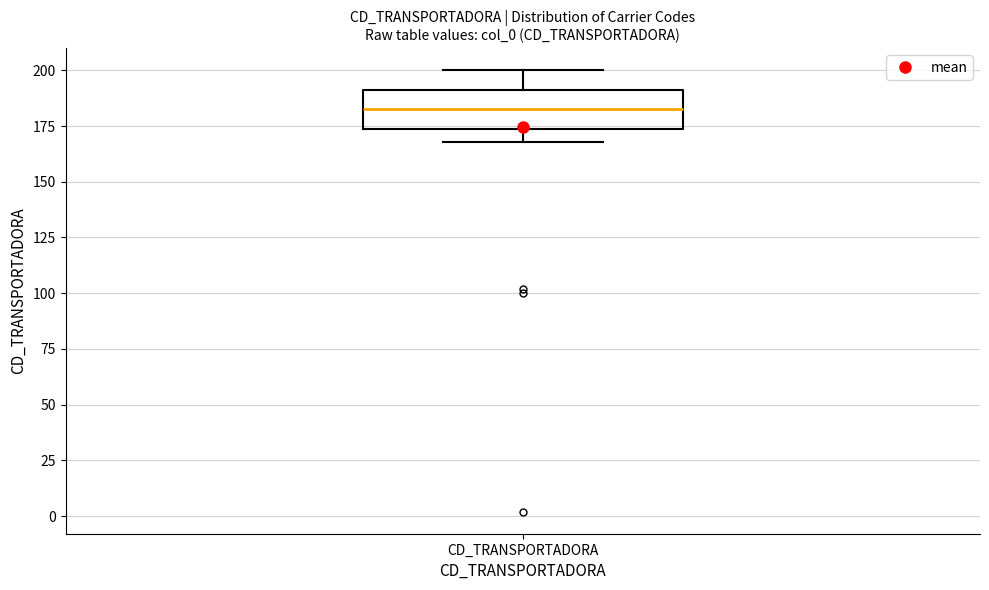

Transcribe this box plot: give where the median line is, the range the box spans, and where the two whiskers end, as read against the y-axis. The values are not printed on the chart, so give them approximately, as read against the axis.

median 185, box 175 to 190, whiskers 170 to 200